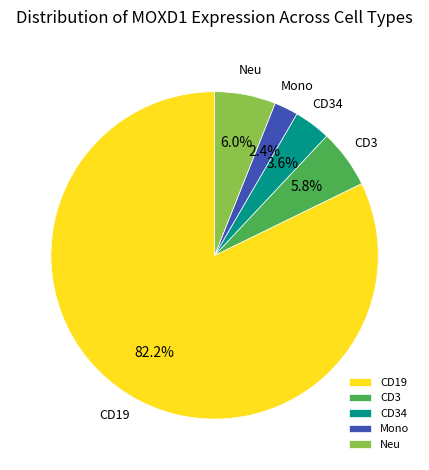

What percentage is NOT represented by Neu?

94.0%